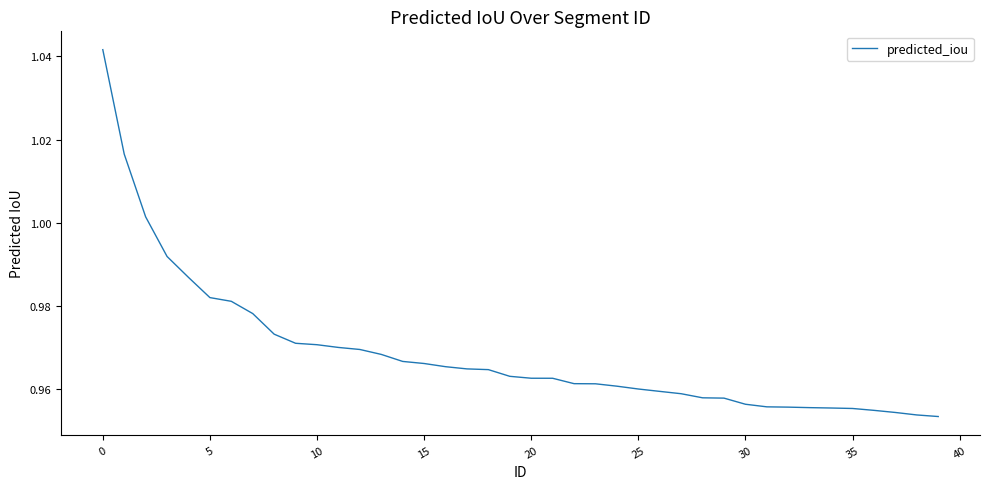

How many lines are shown in the chart?

1